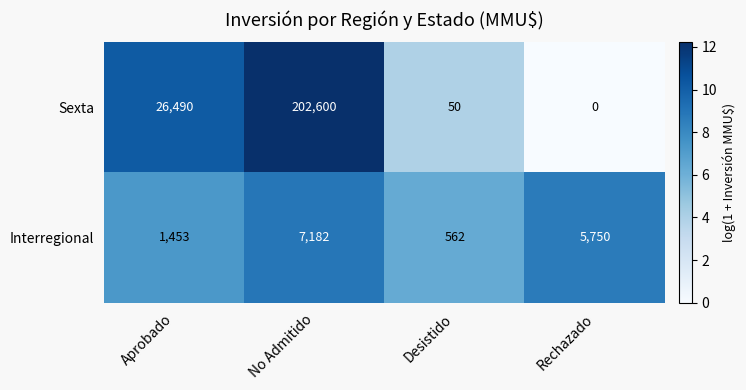

Count the number of categories in the chart.

4